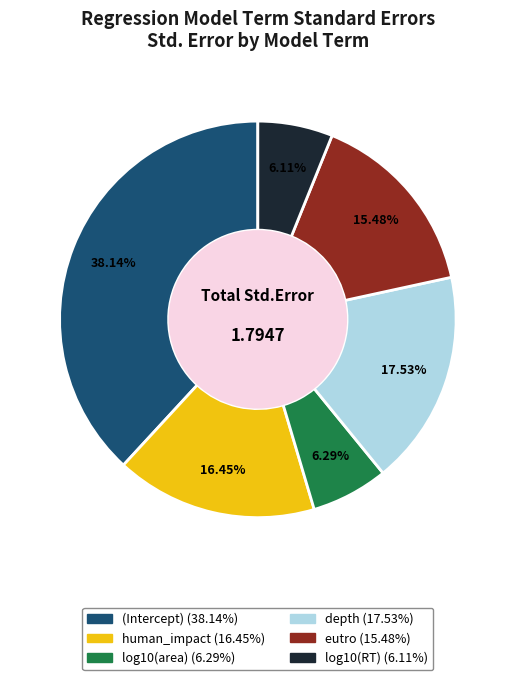

Is it true that human_impact is 16% of the pie?

True